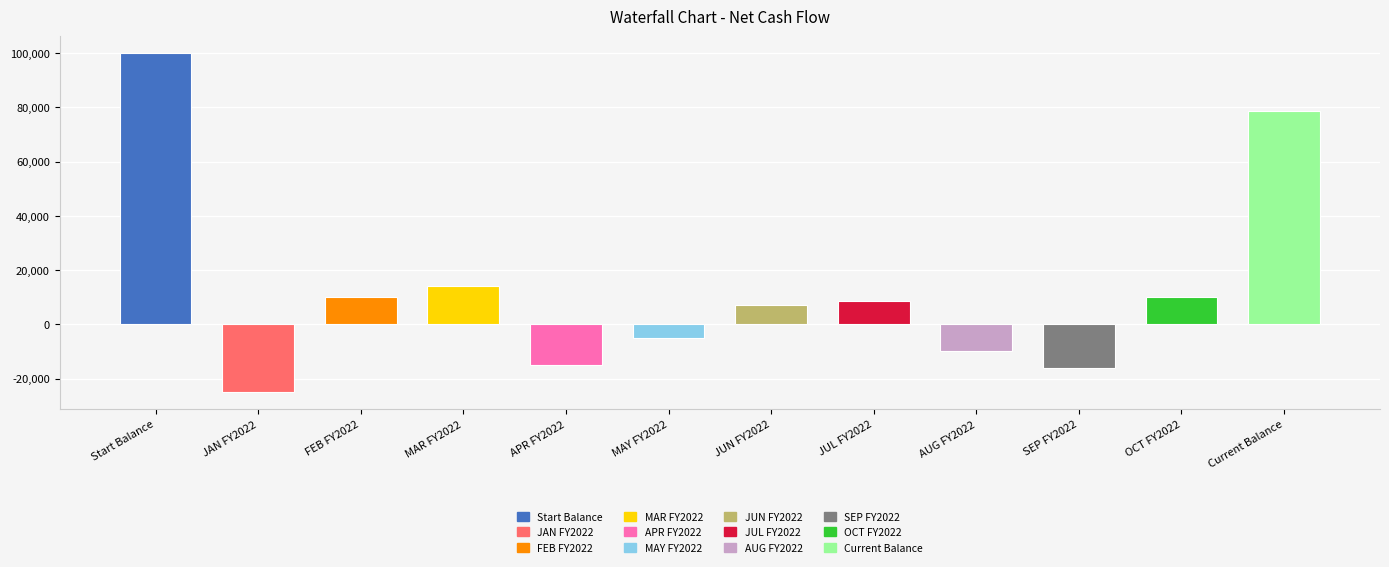

How many positive values are there?

7